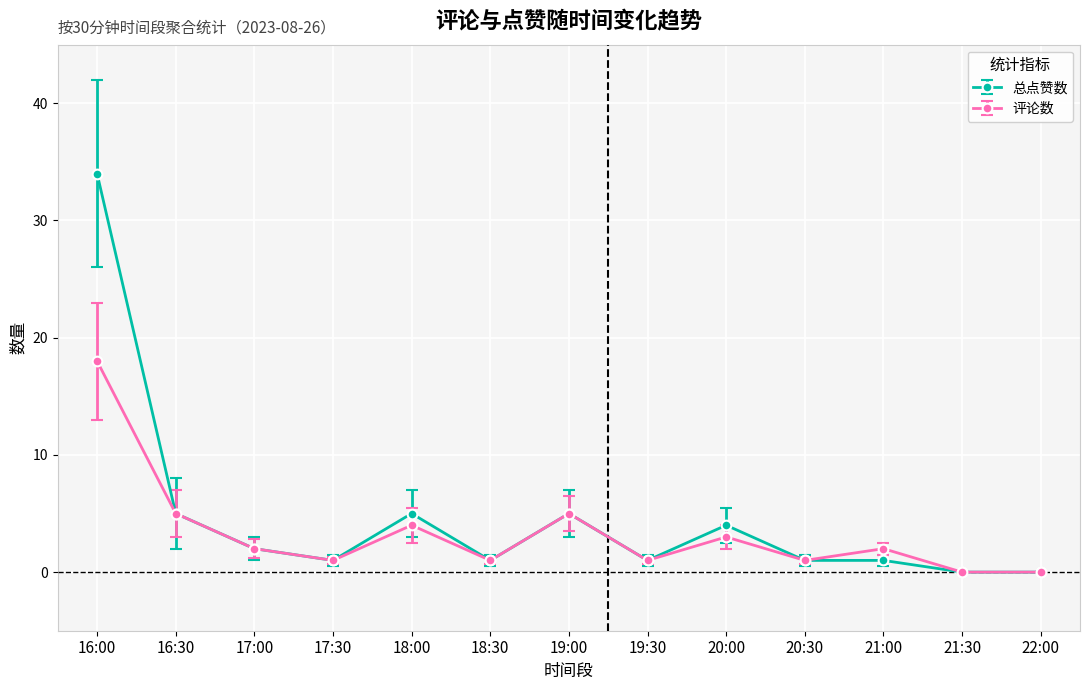

Which series has the widest spread of values?

总点赞数